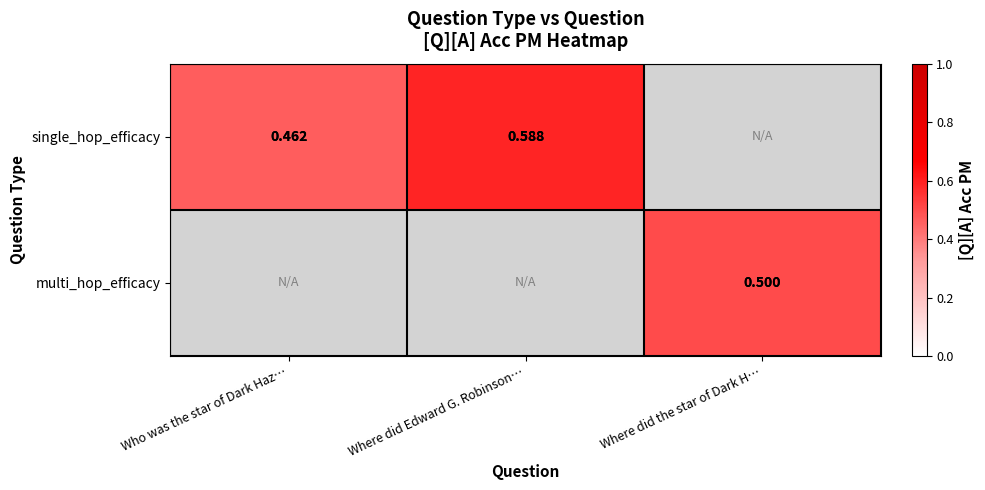

Is the value of multi_hop_efficacy at Where did the star of Dark H… greater than the value of single_hop_efficacy at Who was the star of Dark Haz…?

Yes